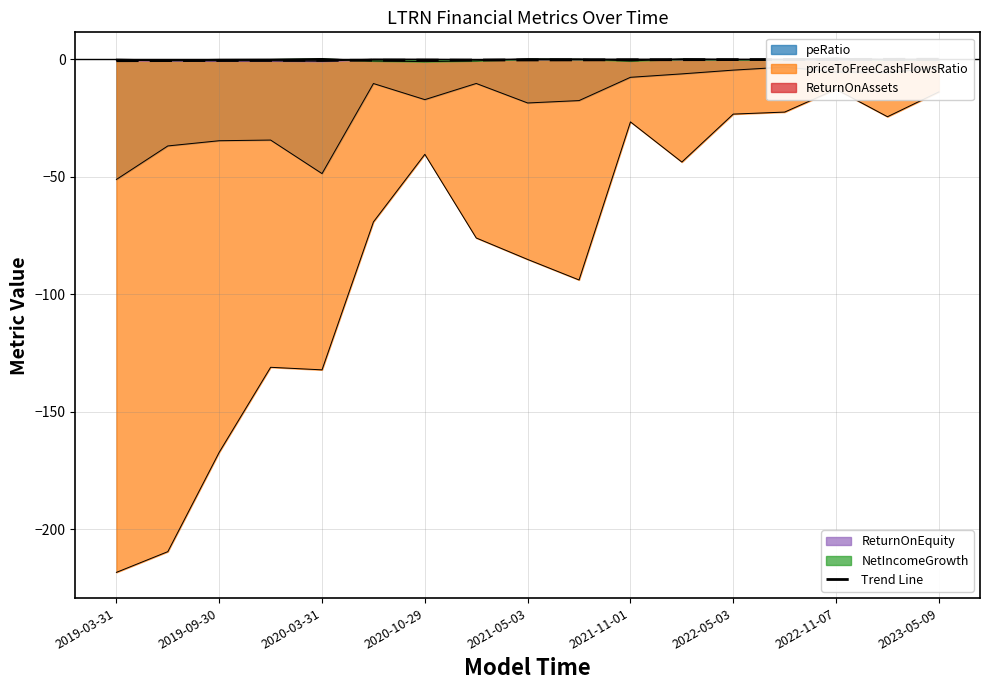

What is the sum of the values at 2019-09-30 and 2021-05-03?

-1.1